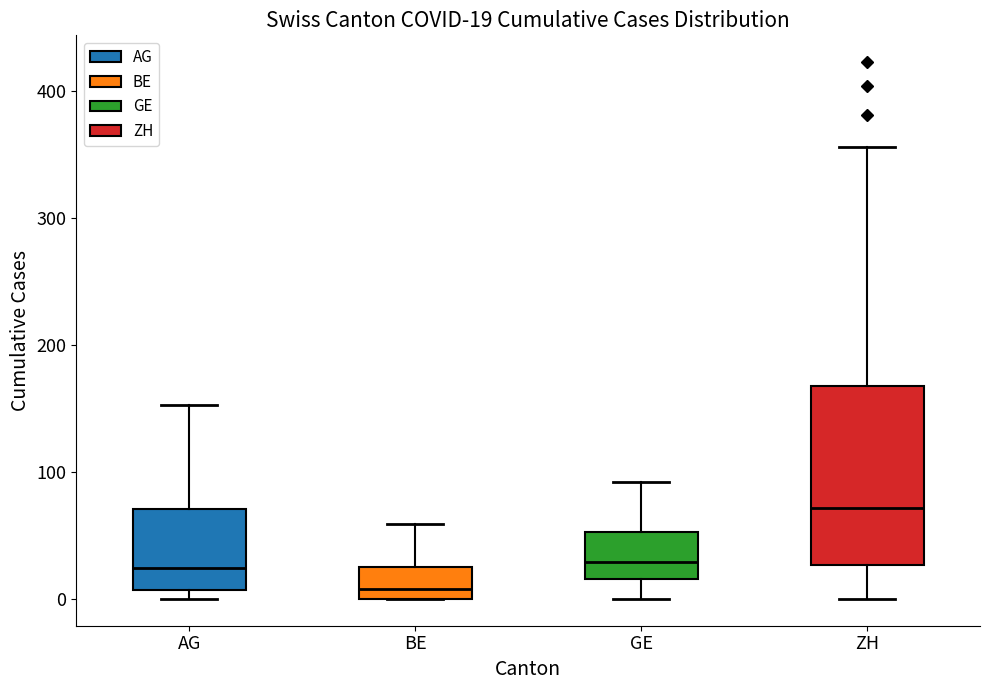

Which box's median line is the lowest?

BE